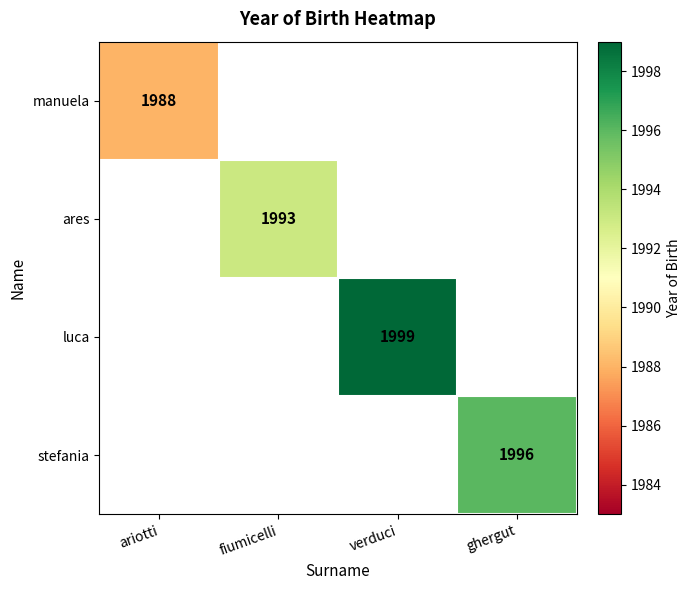

Is it true that ares equals 1166 at fiumicelli?

False